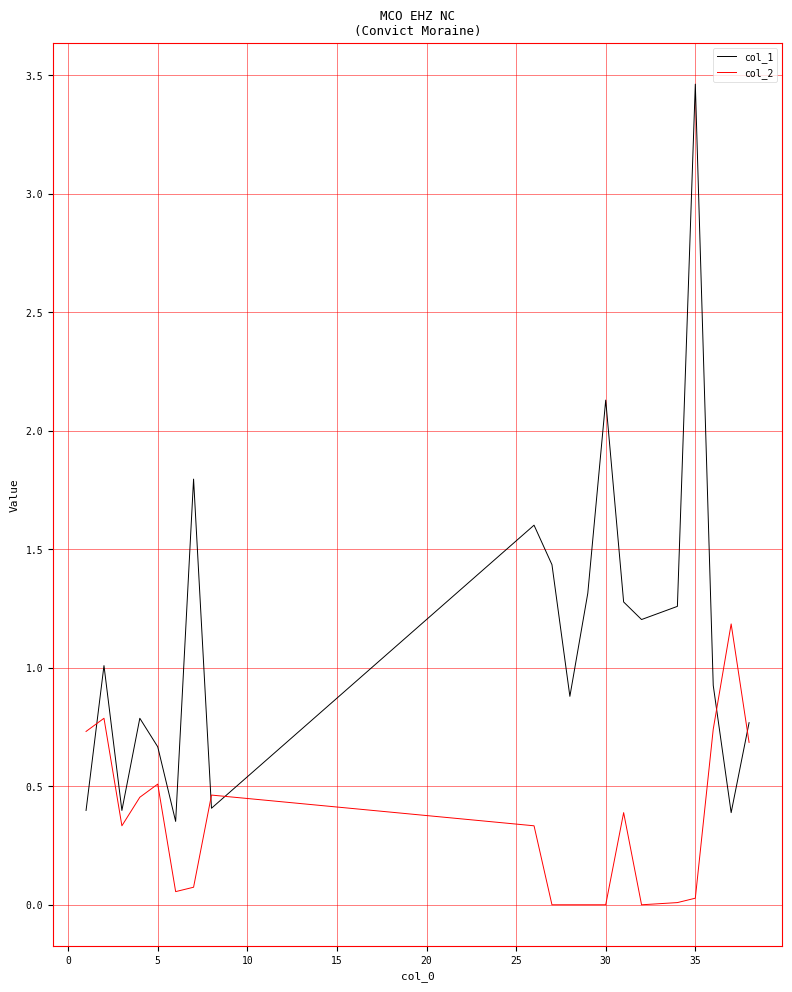

What is the highest value of the col_1 series?

3.5